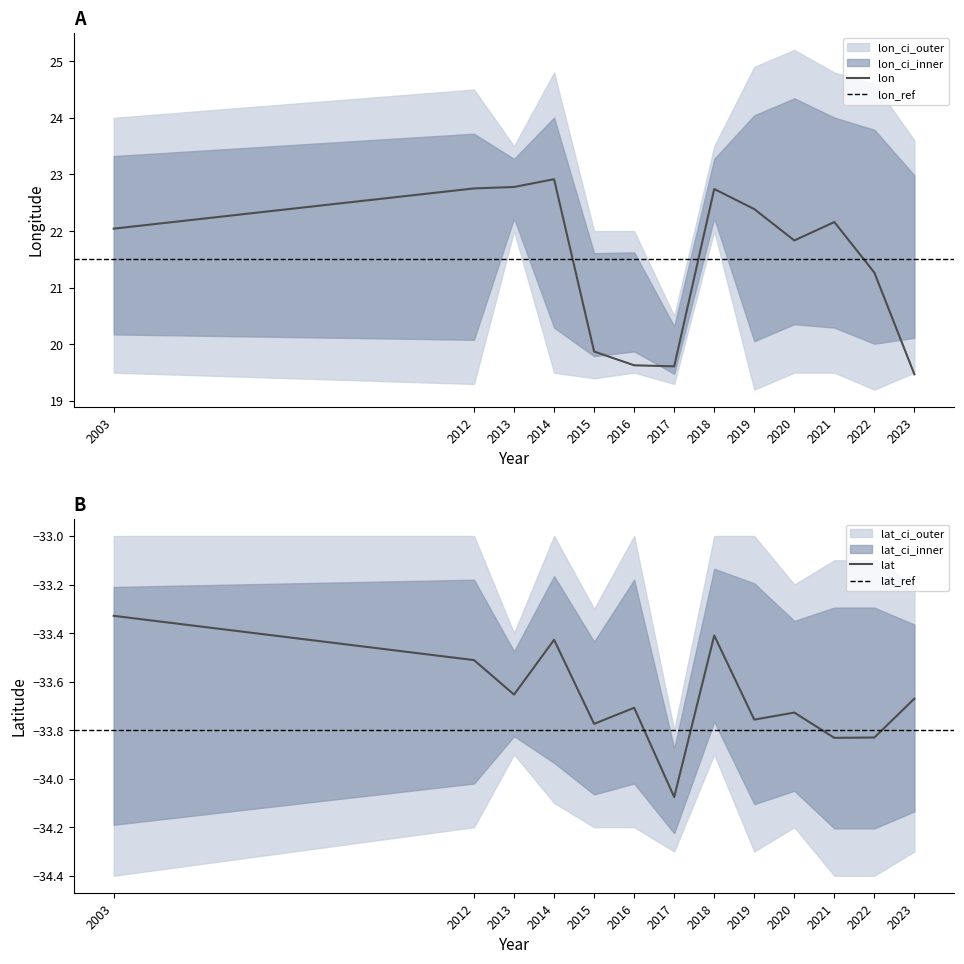

Rank the series by their average value, from lowest to highest.

lat, lon